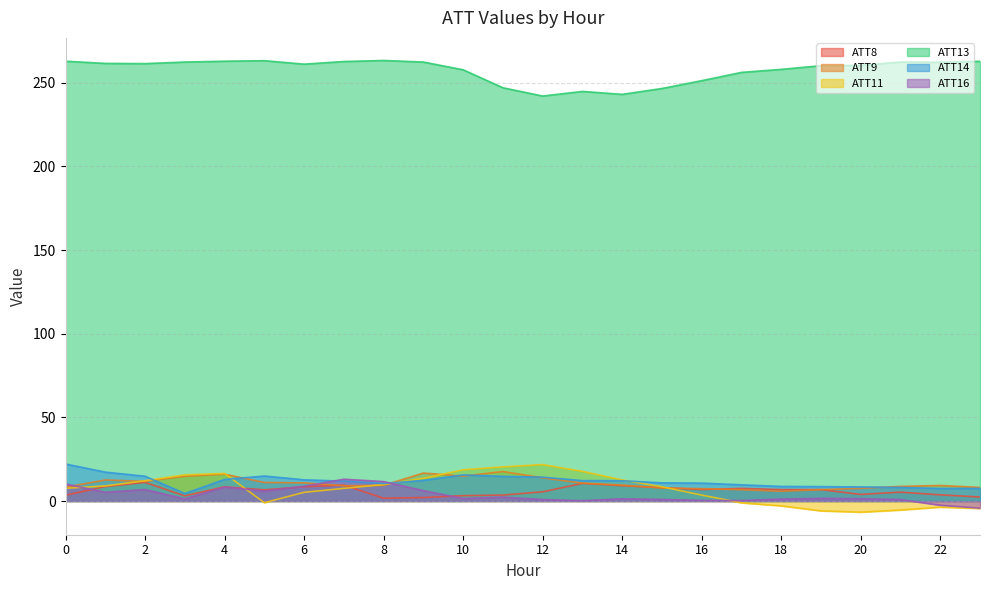

How many values in the ATT8 series are below 6?

11